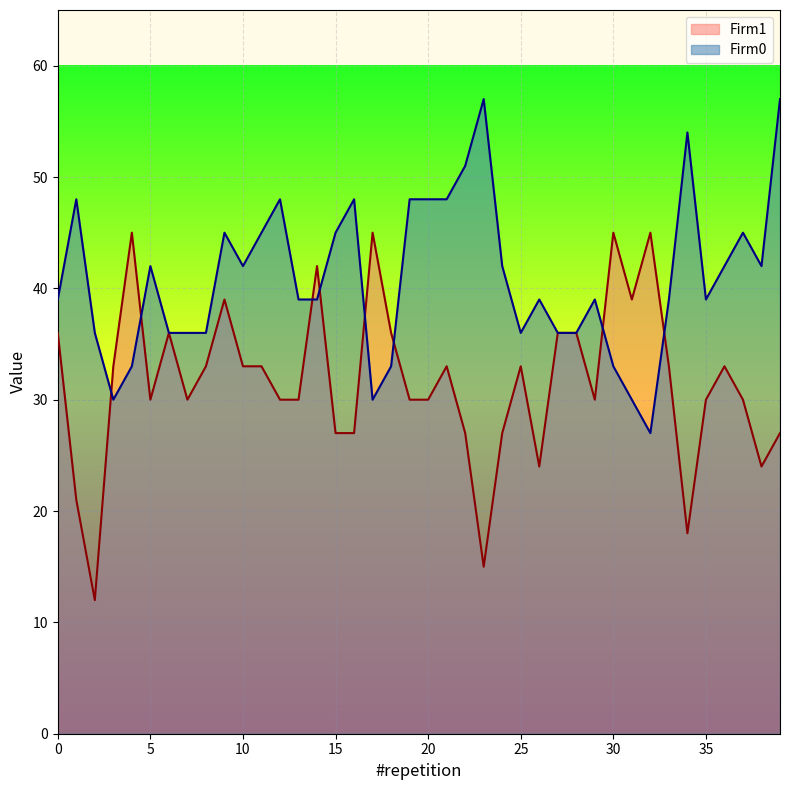

List the series in order of their peak value, highest first.

Firm0, Firm1